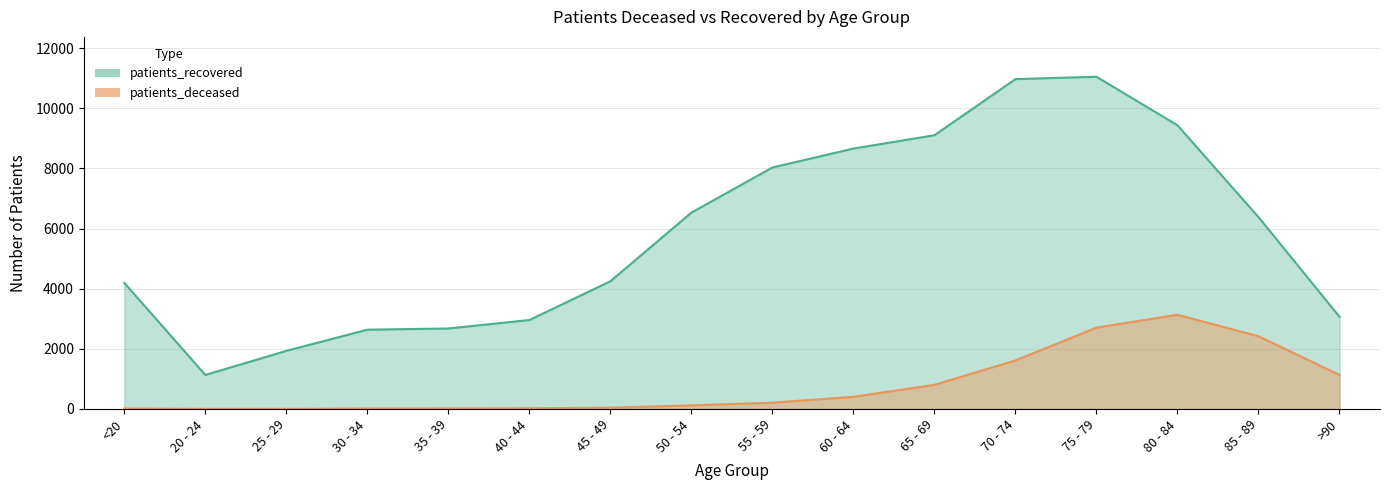

What are all the series names shown in the legend?

patients_deceased, patients_recovered